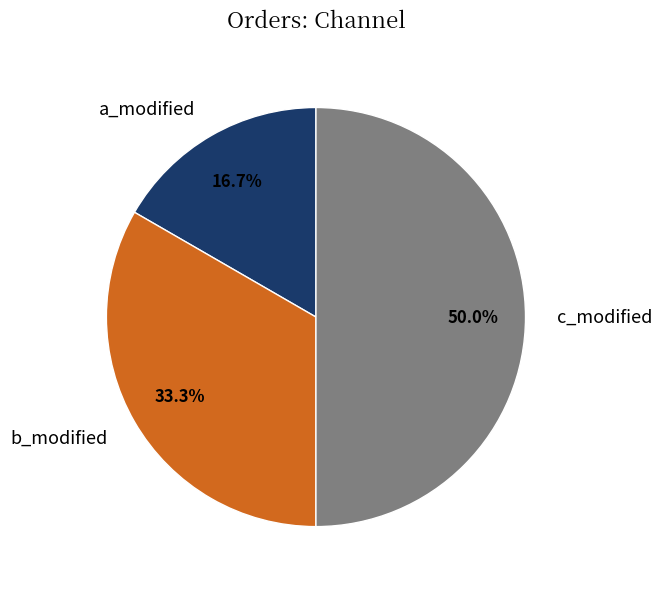

What percentage is NOT represented by c_modified?

50.0%